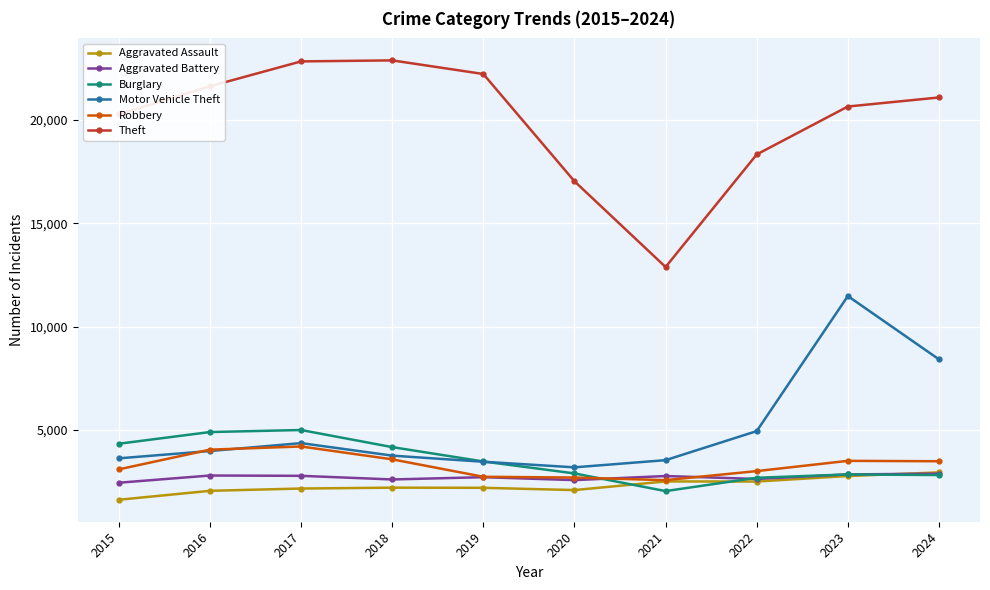

True or false: Aggravated Battery has more than 0 points higher than both neighbors.

True